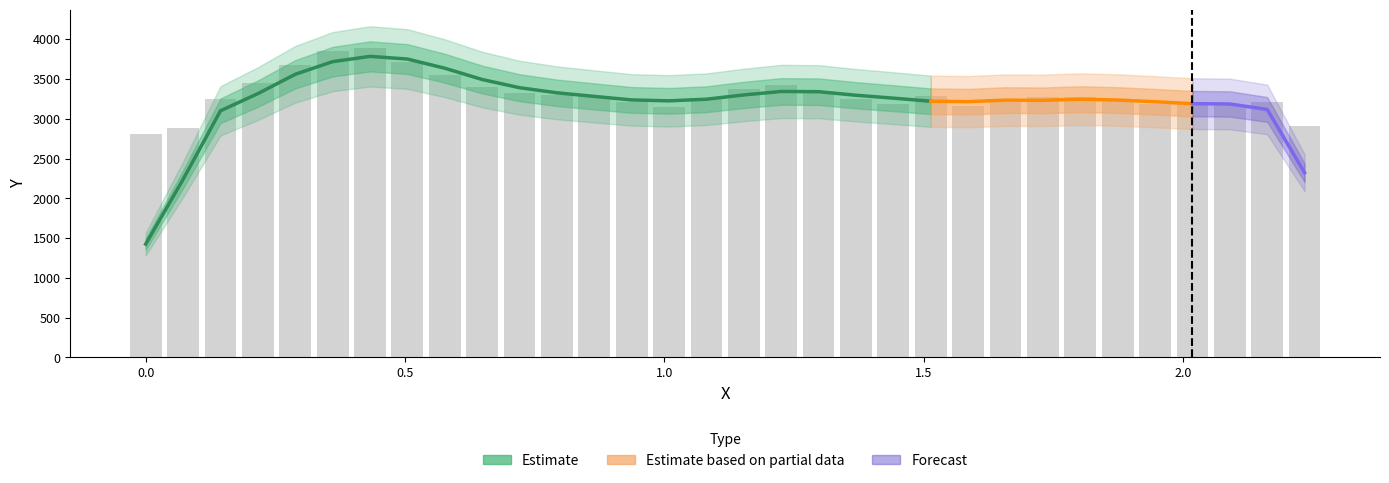

Where is the data nearest to the value 3351?

1.15302